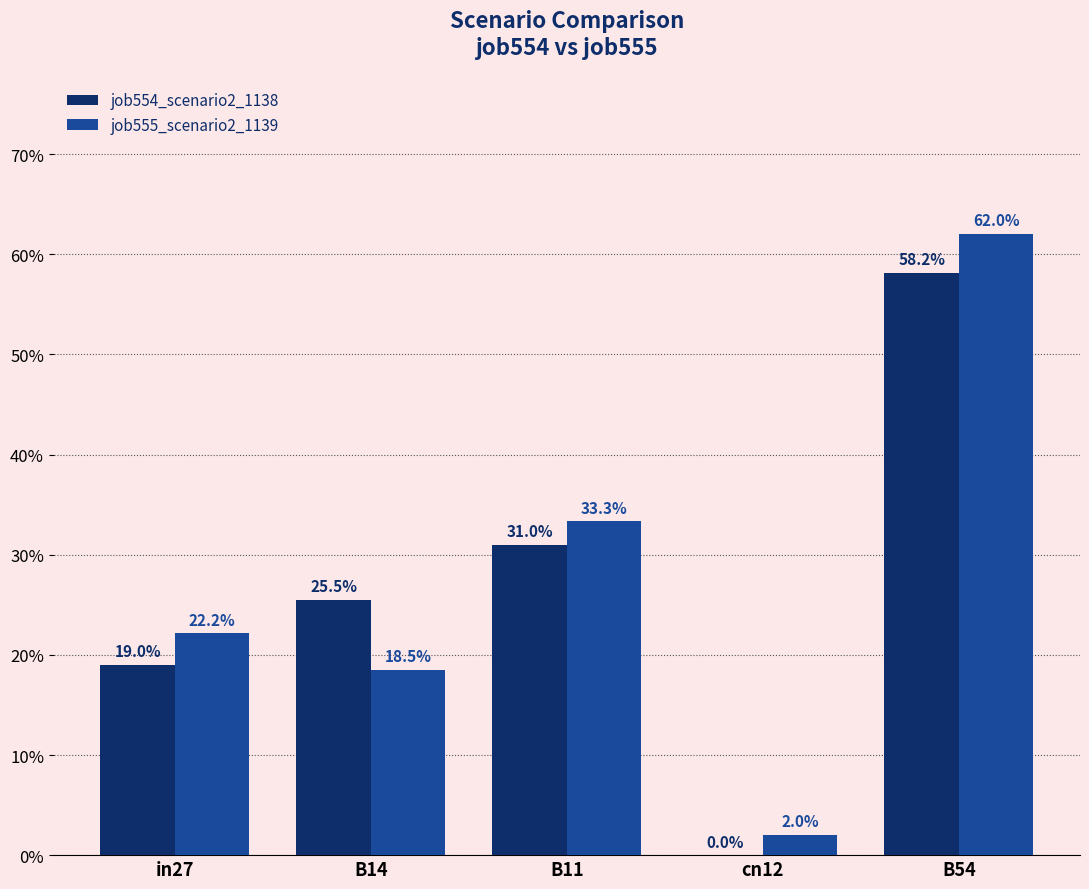

Reading left to right, extract all data points from this chart.

job554_scenario2_1138: 0.2	0.3	0.3	0.0	0.6
job555_scenario2_1139: 0.2	0.2	0.3	0.0	0.6